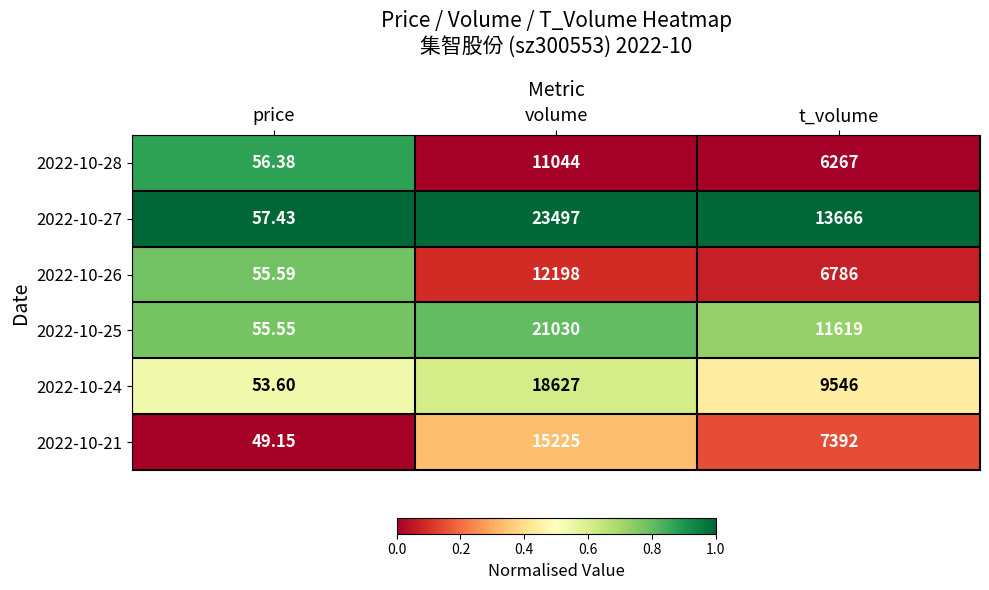

At which label does 2022-10-24 first exceed 9546?

volume